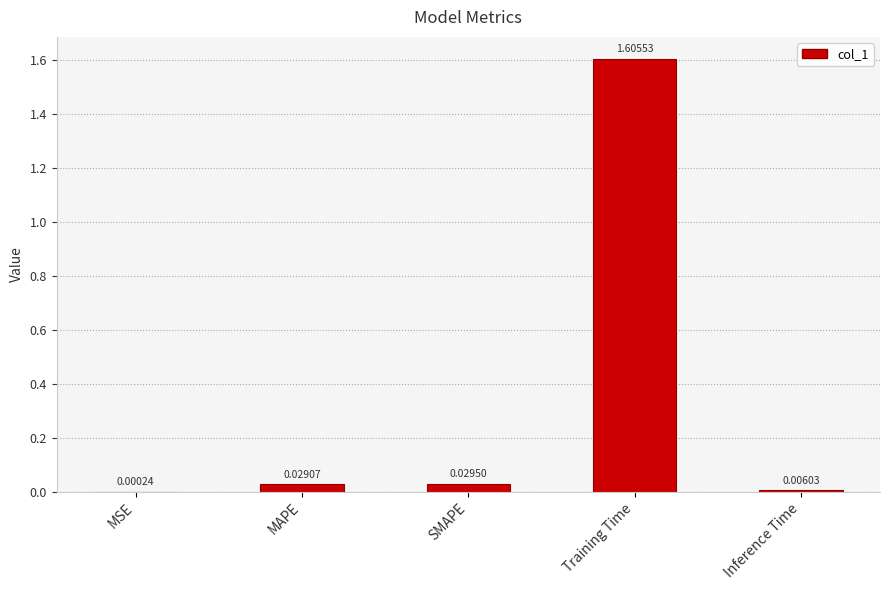

At which category does the chart reach its peak across all series?

Training Time